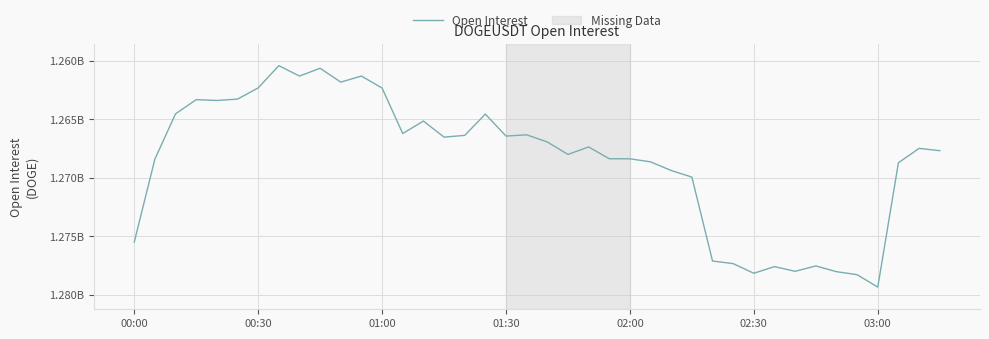

What is the difference between the maximum and minimum values?

18907654